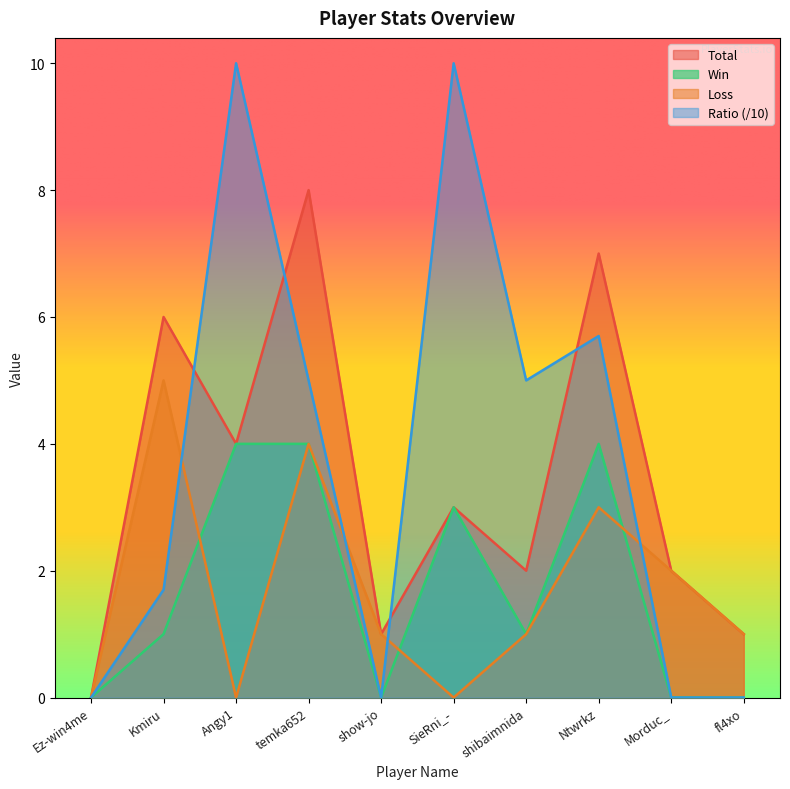

The Total series shows 1.0 at Morduc_. True or false?

False